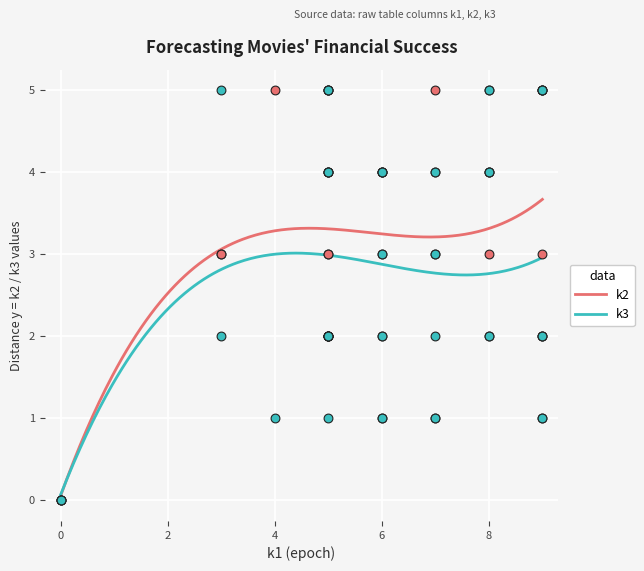

What are all the series names shown in the legend?

k2, k3